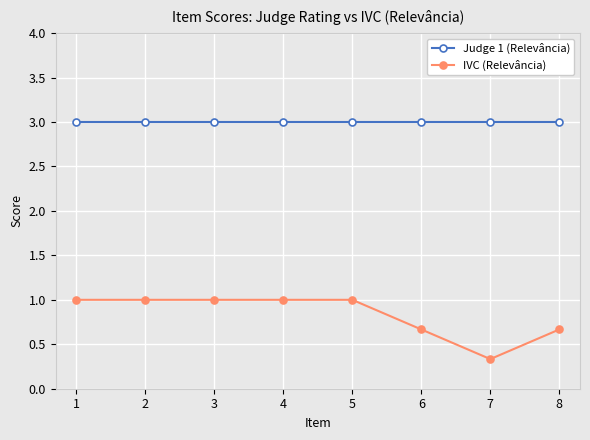

Rank the series by their maximum value, from lowest to highest.

IVC (Relevância), Judge 1 (Relevância)